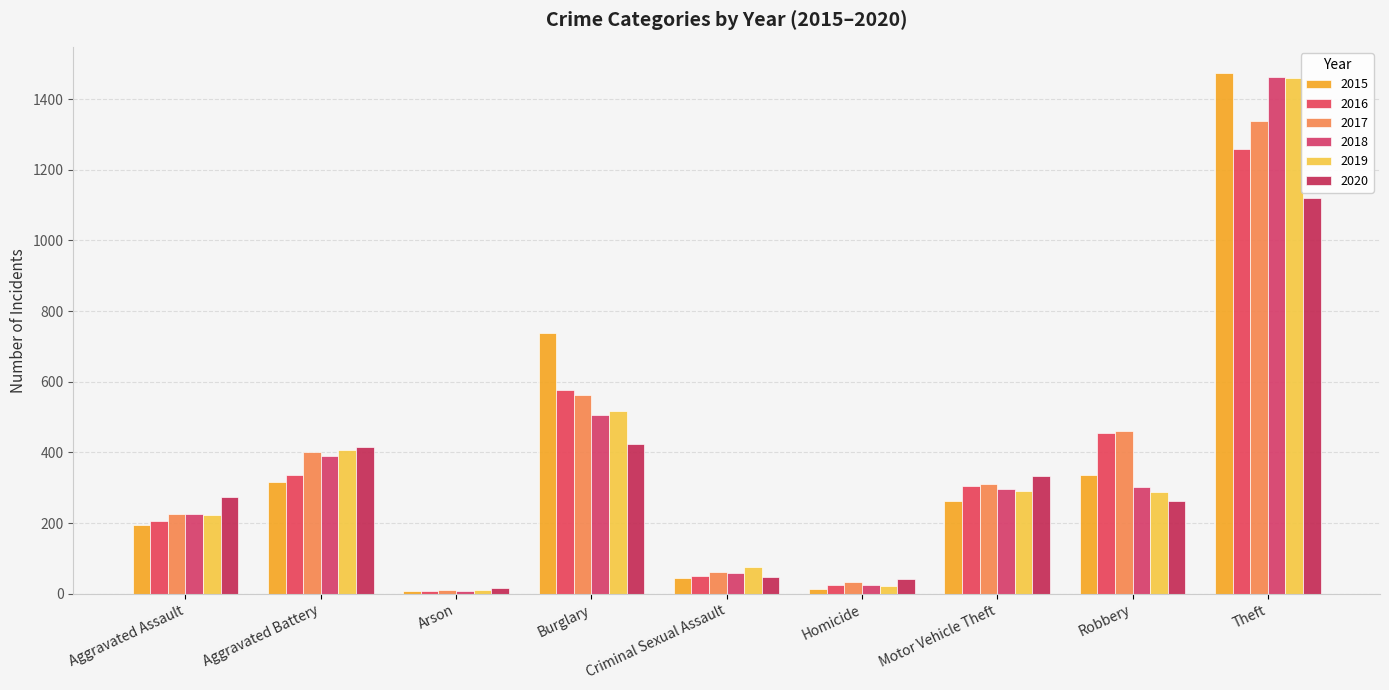

Which series changed the most between Aggravated Battery and Arson?

2020